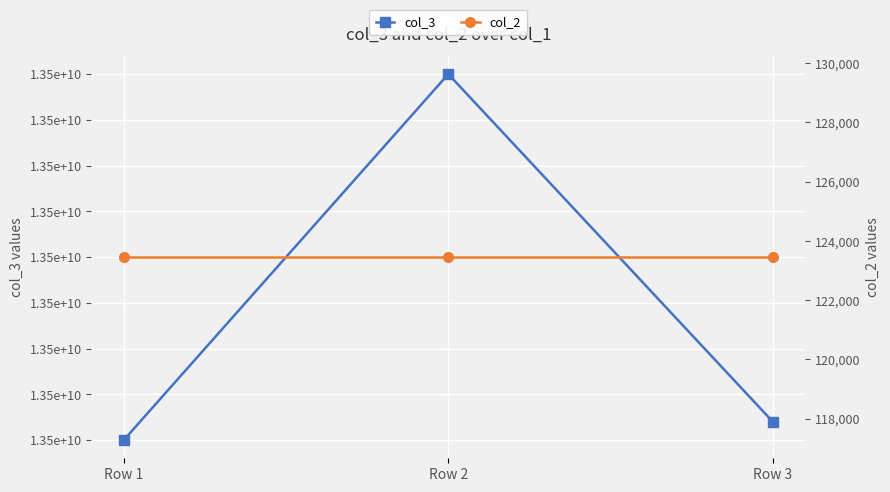

Rank the series at Row 3 from lowest to highest value.

col_2, col_3